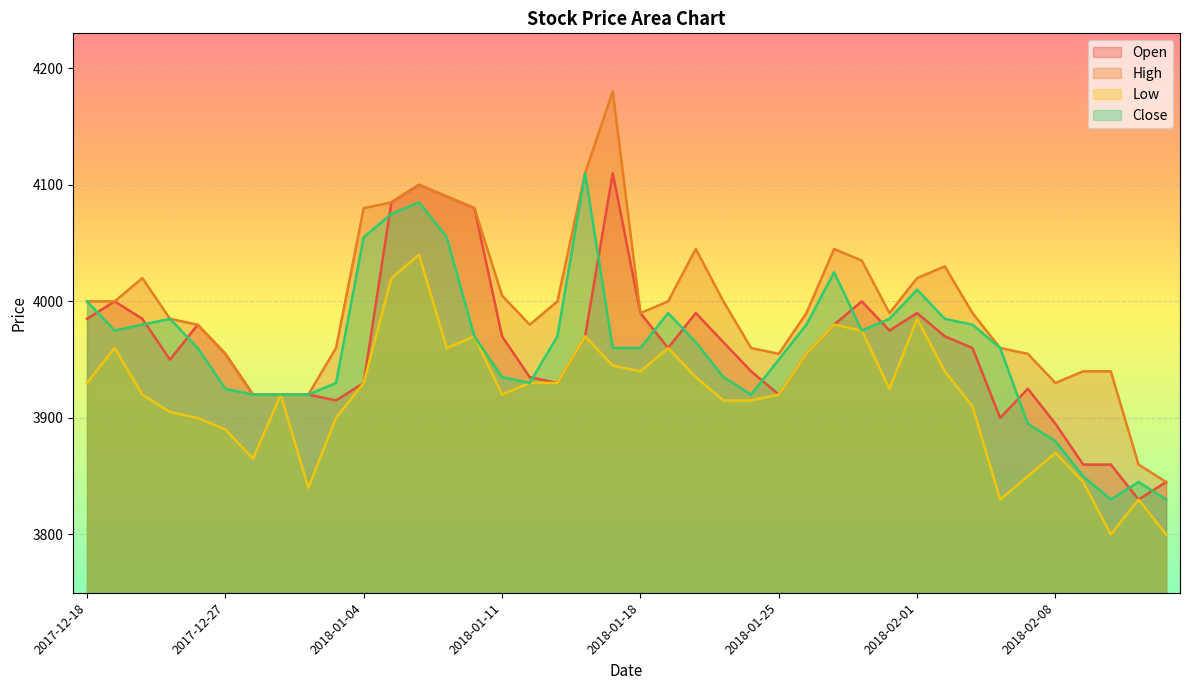

How many interior local peaks does the Close series have?

7